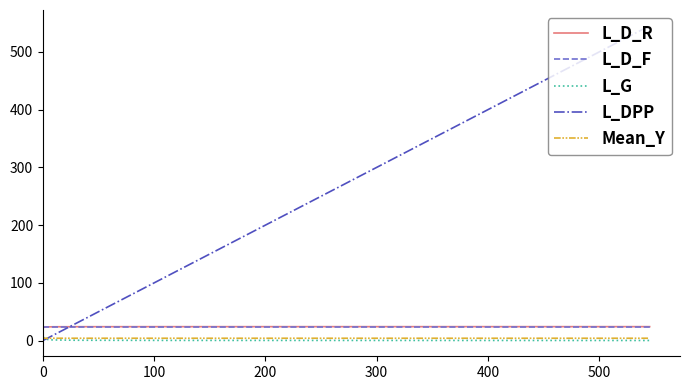

Which series has the largest total across all categories?

L_DPP